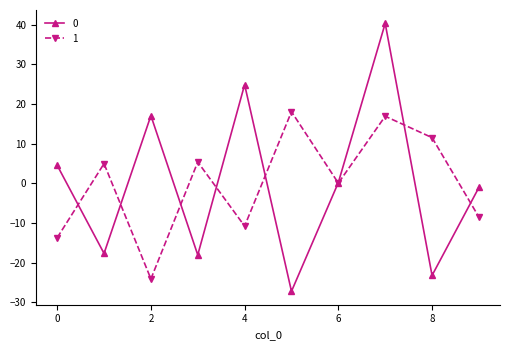

Reading left to right, transcribe all the data shown in this chart.

0: 4.6	-17.7	17.1	-18.0	24.9	-27.2	0.2	40.4	-23.2	-1.0
1: -13.7	5.0	-24.1	5.4	-10.8	18.1	0.1	16.9	11.5	-8.5